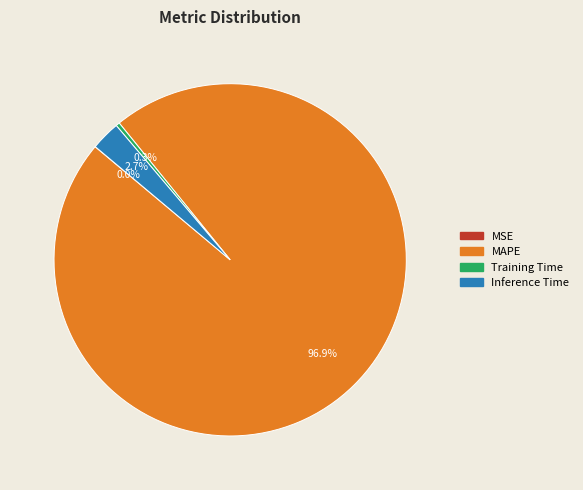

Is Training Time the majority of the pie?

No